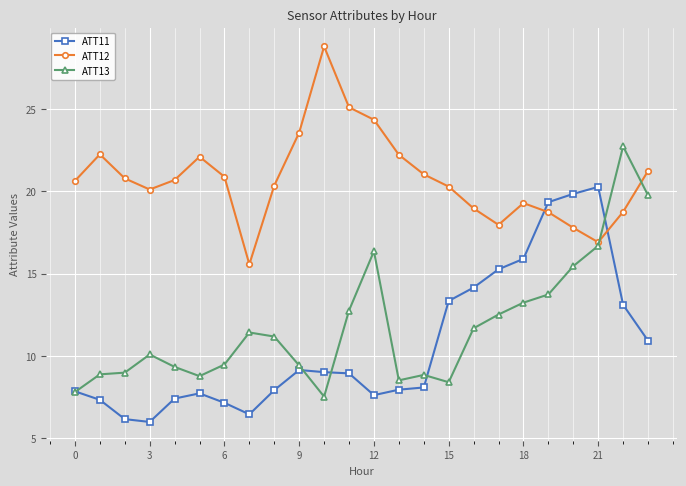

Does the chart display data point markers on the line(s)?

Yes